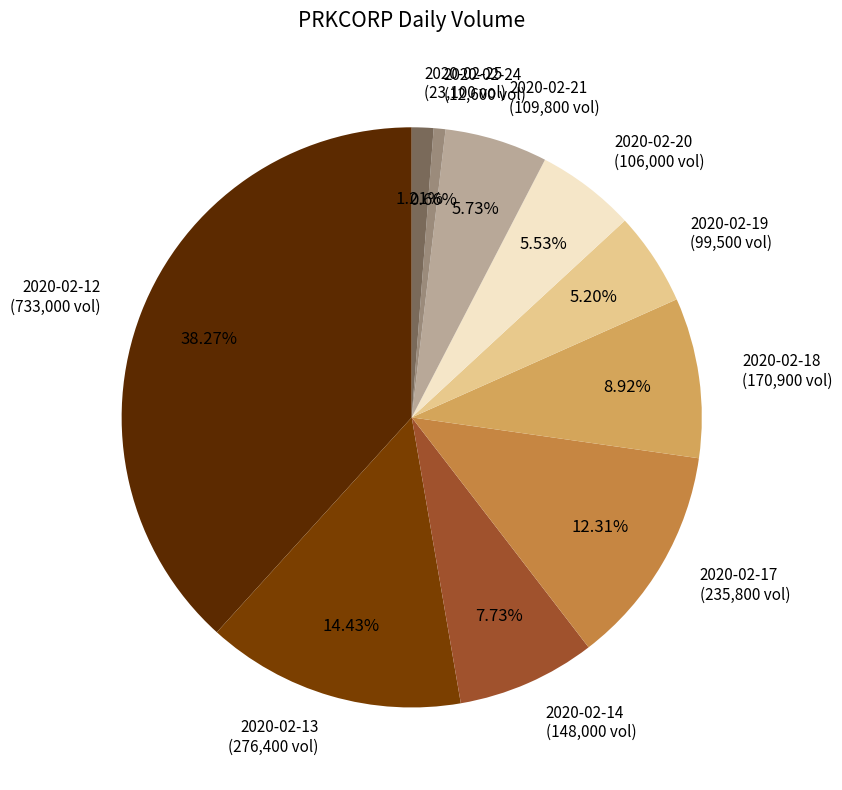

Approximately how many times larger is the value at 2020-02-18 compared to 2020-02-20?

1.6